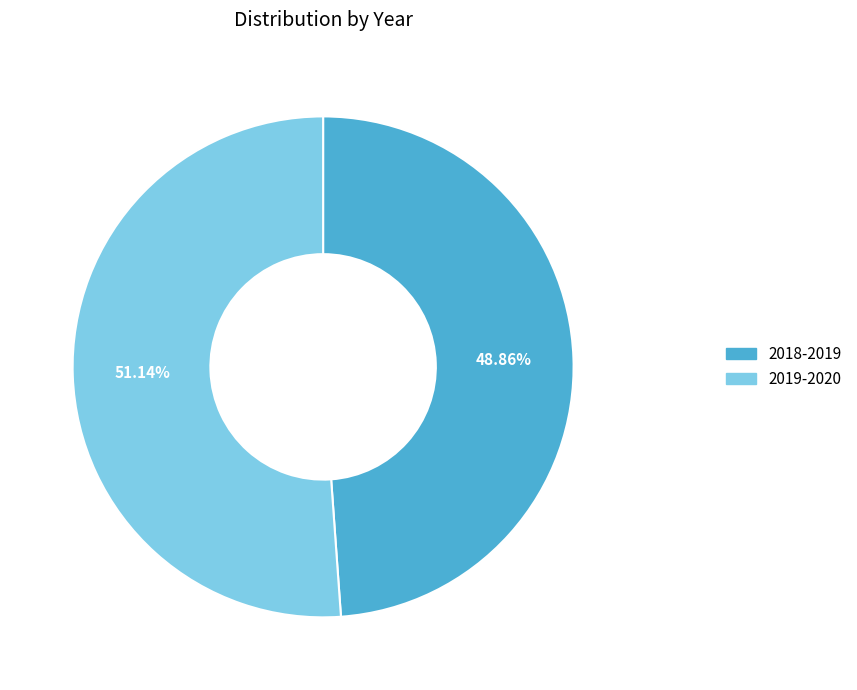

Rank the categories by value from highest to lowest.

2019-2020, 2018-2019